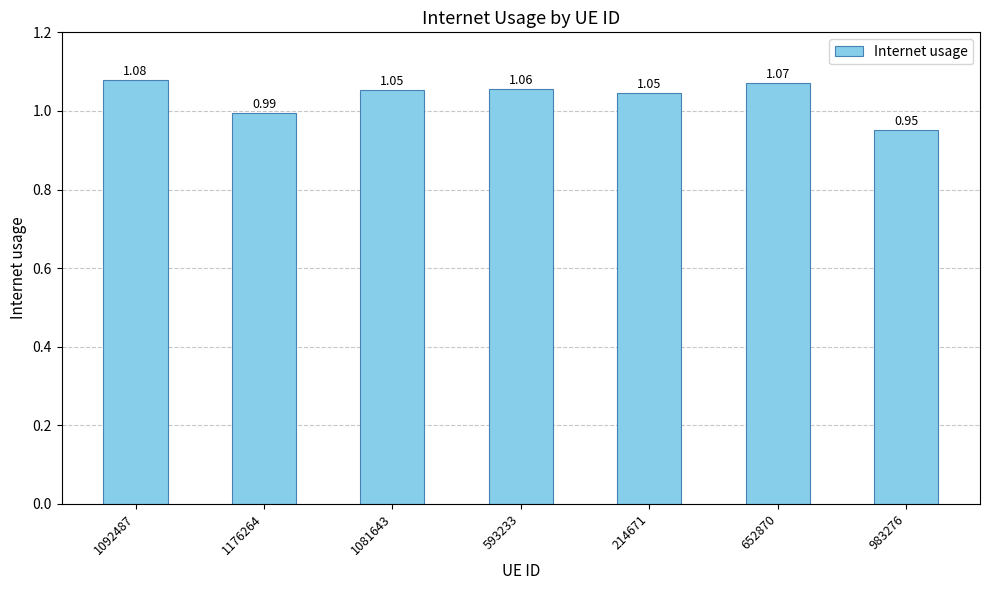

What is the sum of the values at 1176264 and 214671?

2.0